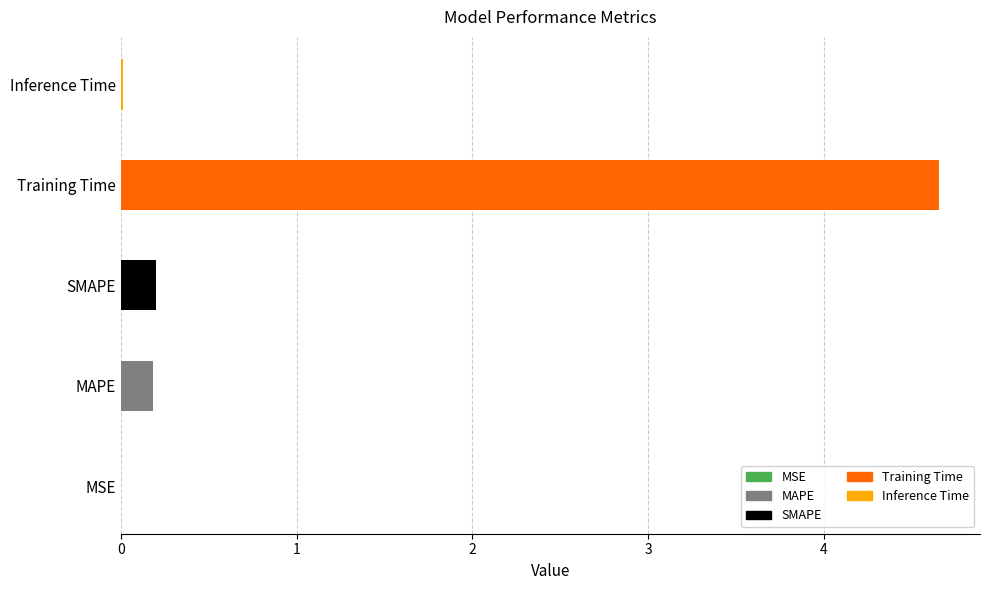

Are the bars horizontal?

Yes